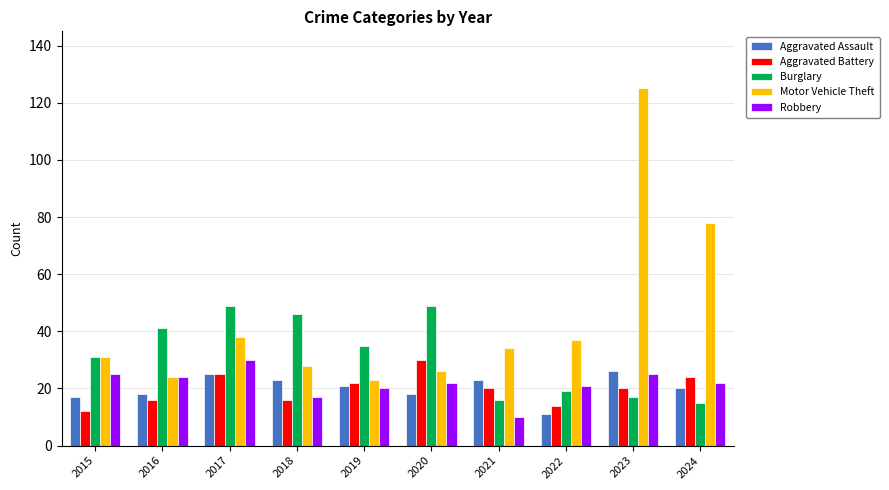

Reading left to right, transcribe all the data shown in this chart.

Aggravated Assault: 17	18	25	23	21	18	23	11	26	20
Aggravated Battery: 12	16	25	16	22	30	20	14	20	24
Burglary: 31	41	49	46	35	49	16	19	17	15
Motor Vehicle Theft: 31	24	38	28	23	26	34	37	125	78
Robbery: 25	24	30	17	20	22	10	21	25	22